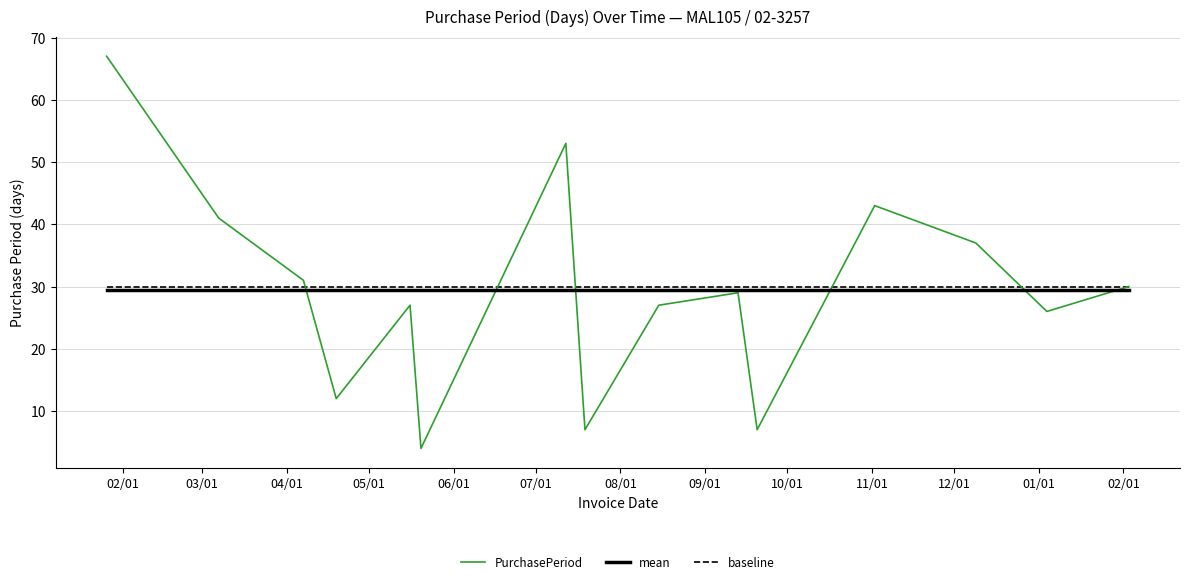

What is the maximum value for PurchasePeriod?

67.0